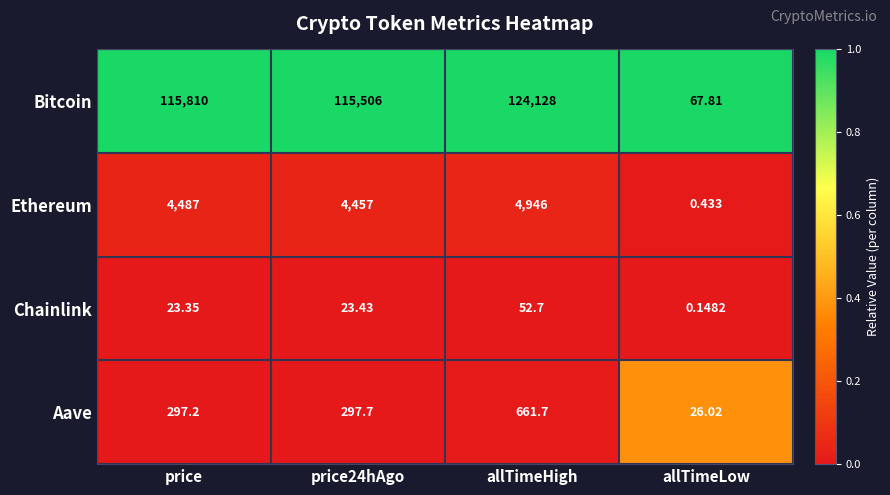

At which category is the sum across all series the highest?

allTimeHigh